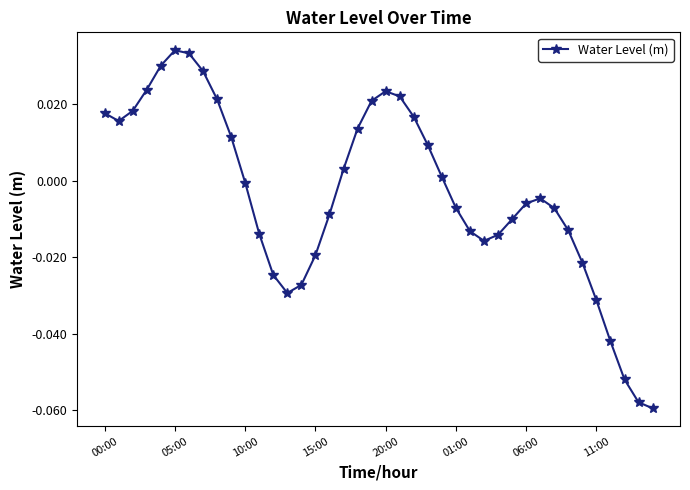

How many points are higher than both their immediate neighbors (excluding endpoints)?

3